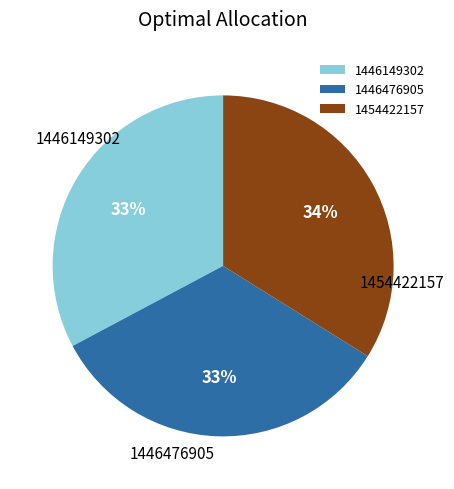

How many segments does this pie chart have?

3